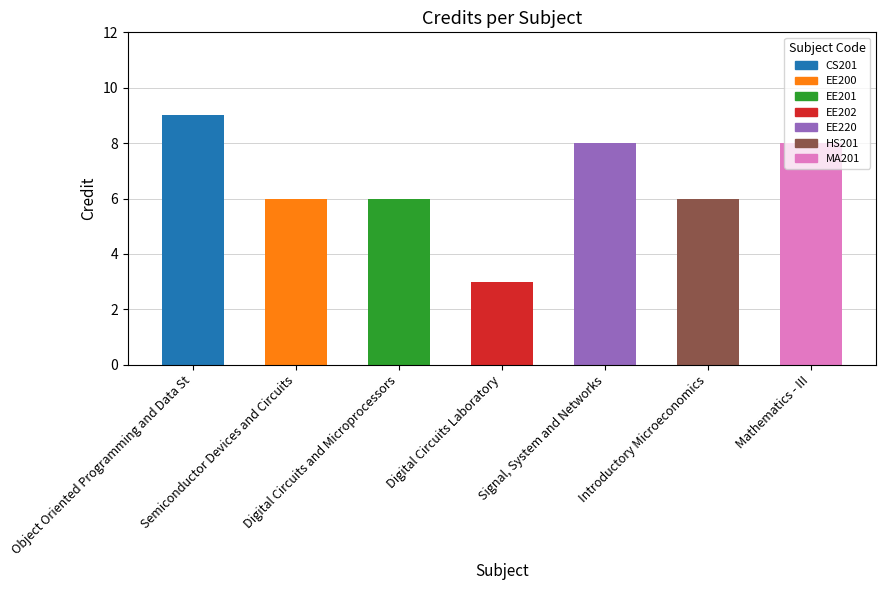

What is the sum of all values?

46